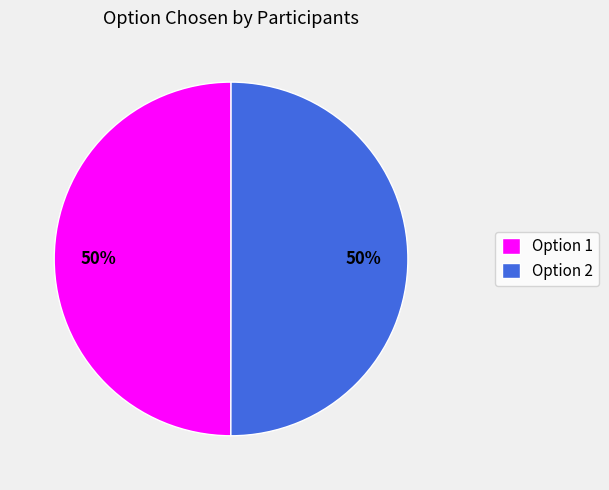

What is the ratio of the value at Option 2 to the value at Option 1?

1.0